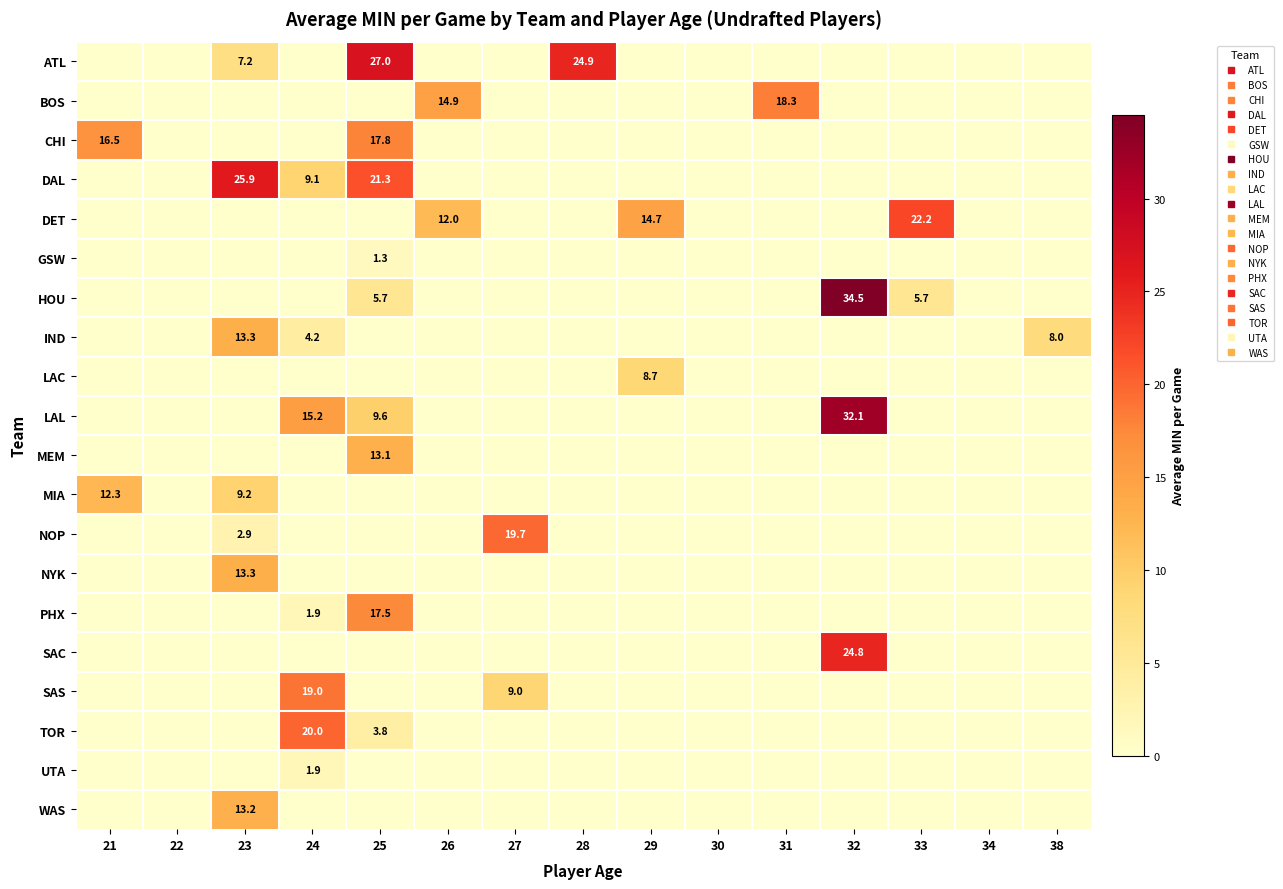

At which category is the sum across all series the highest?

25